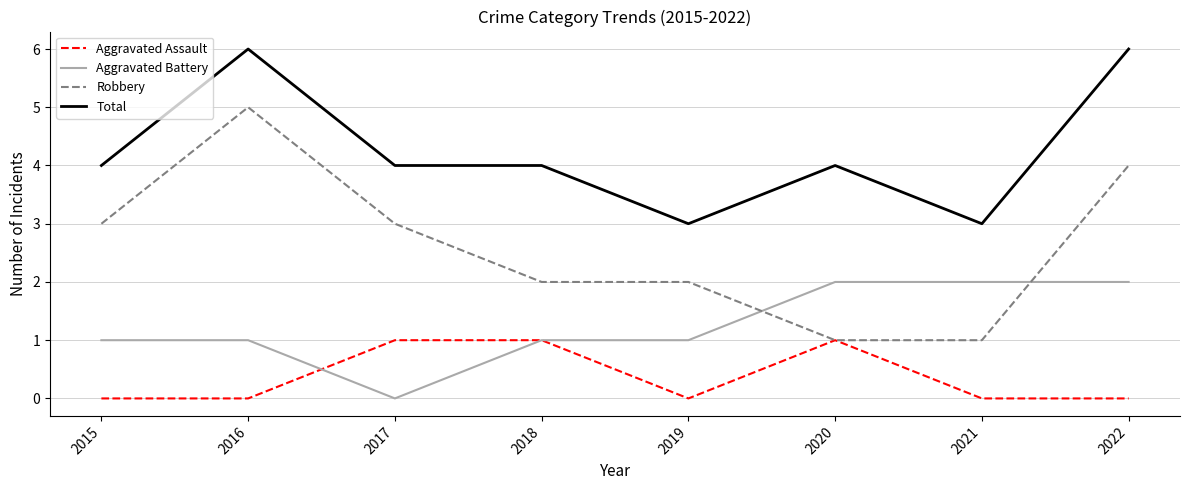

What is the sum of all Total values?

34